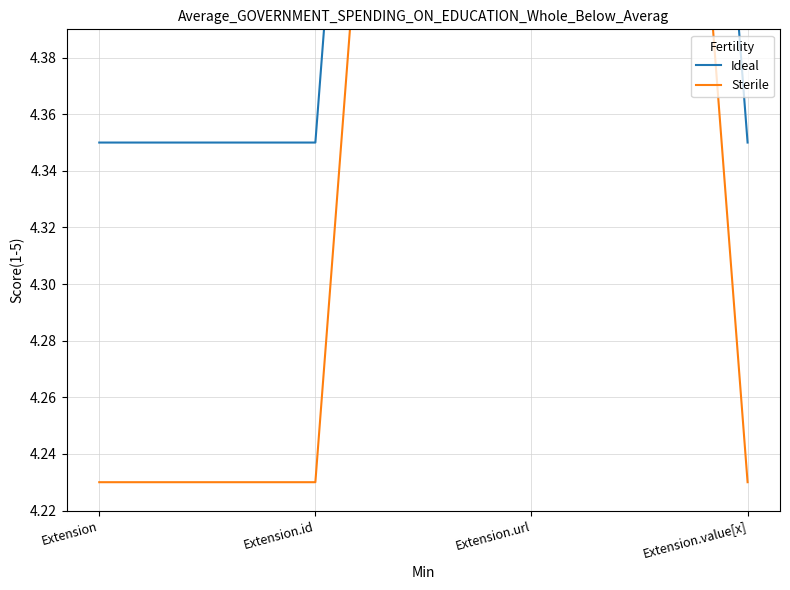

Which label corresponds to the largest value in the chart?

Extension.url